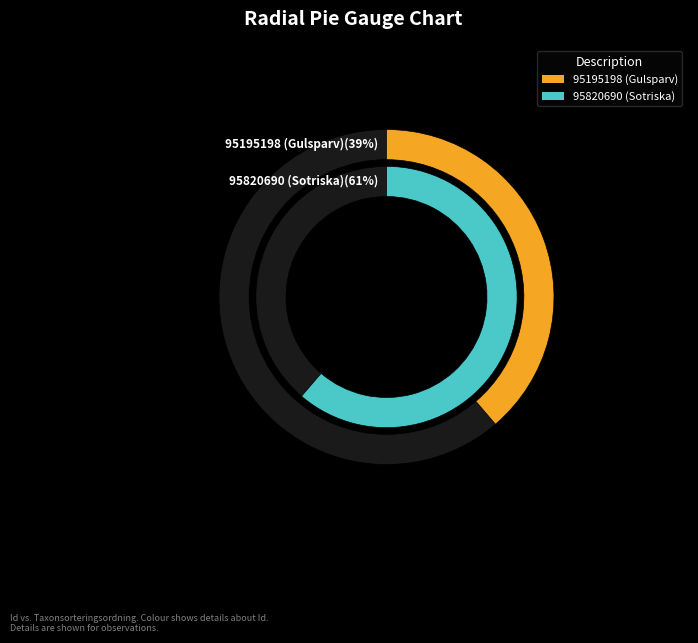

The 95820690 slice represents 50% of the pie. True or false?

False